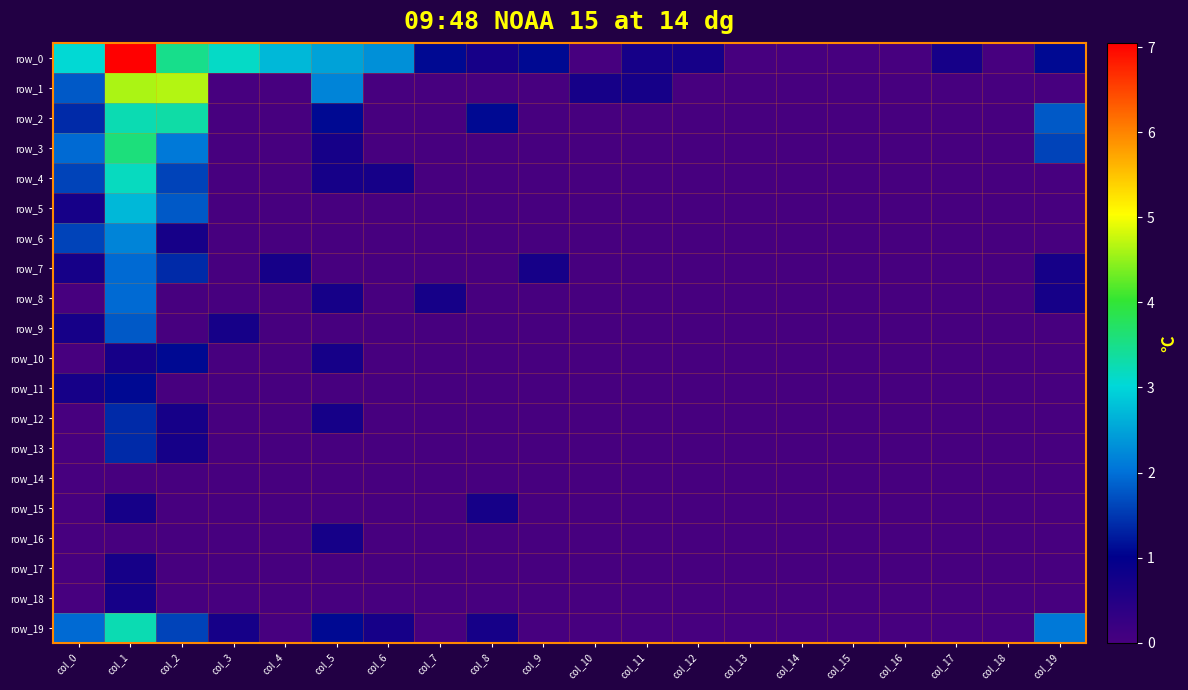

Which label corresponds to the smallest value in the chart?

col_10